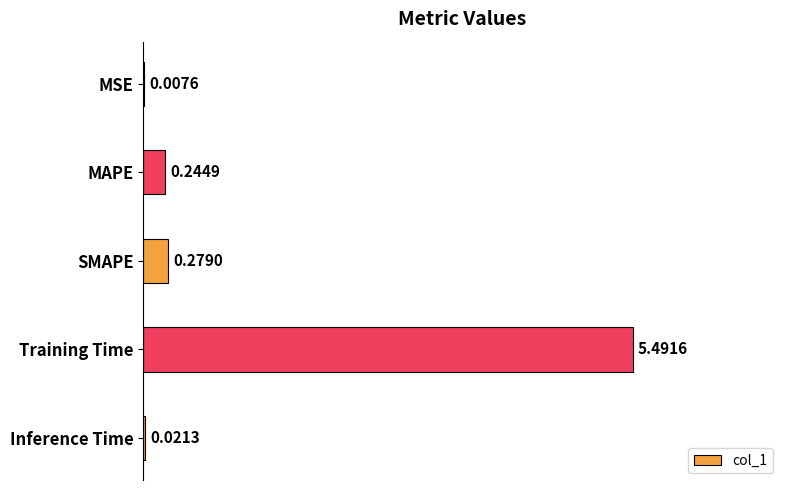

Where is the data nearest to the value 2?

SMAPE